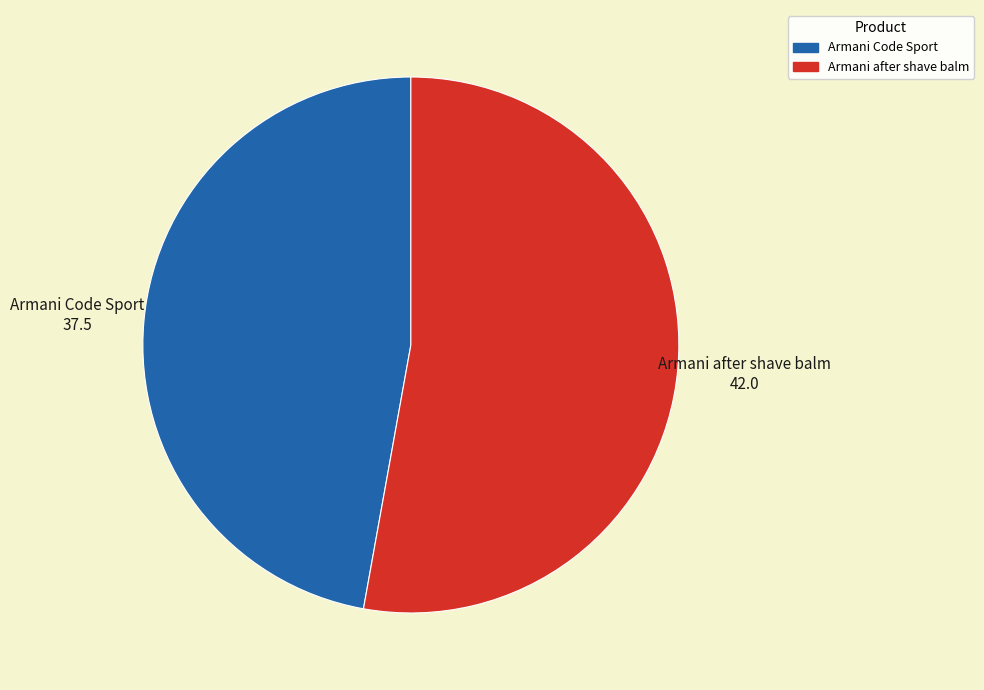

Do Armani after shave balm and Armani Code Sport together represent more than half of the pie?

Yes